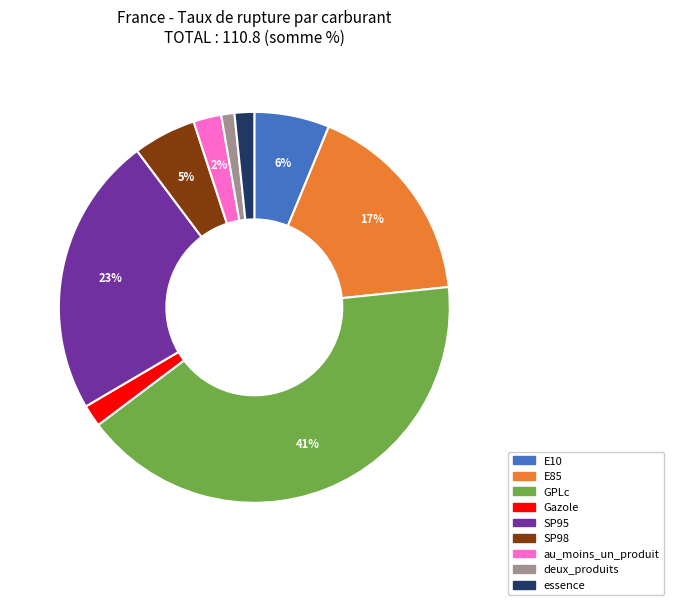

What percentage is the essence slice, to the nearest percent?

2%